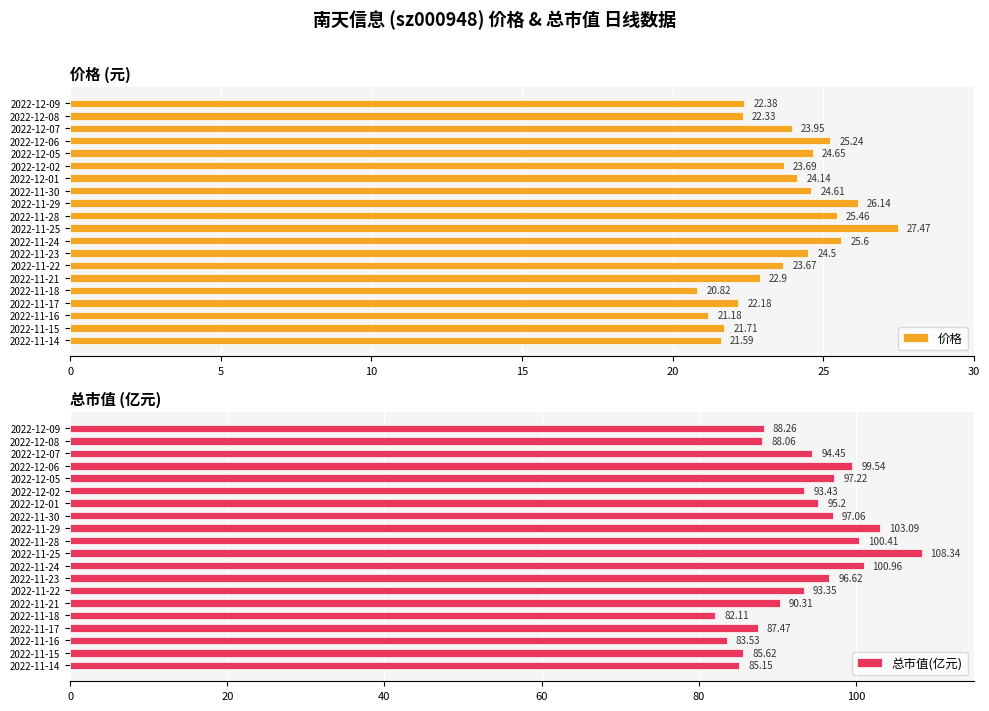

Are the bars grouped side by side (vs. stacked)?

Yes